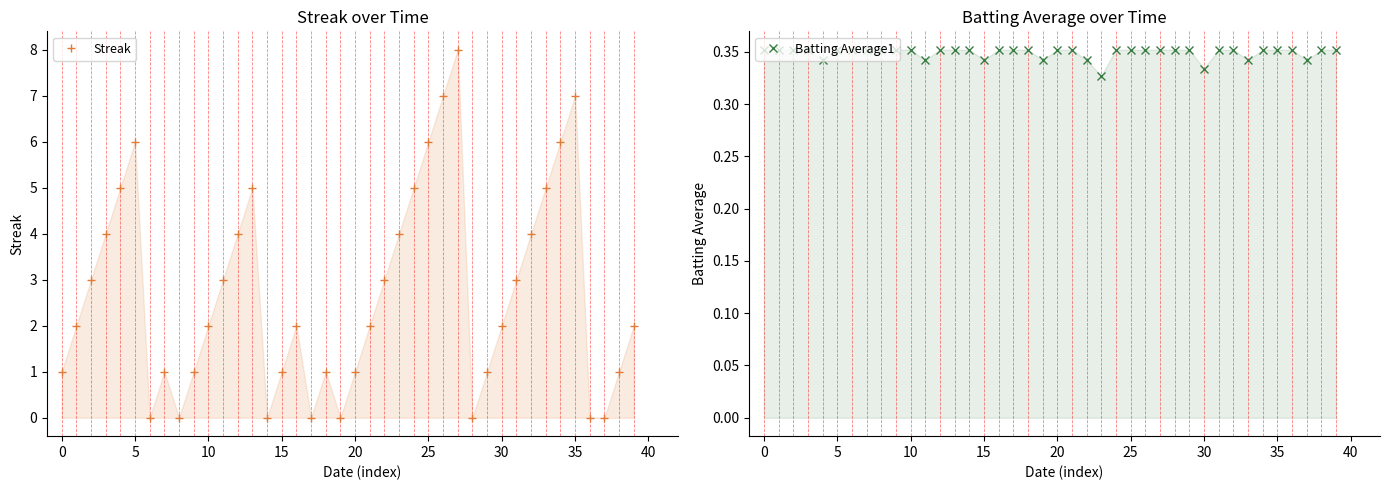

What are all the series names shown in the legend?

Streak, Batting Average1